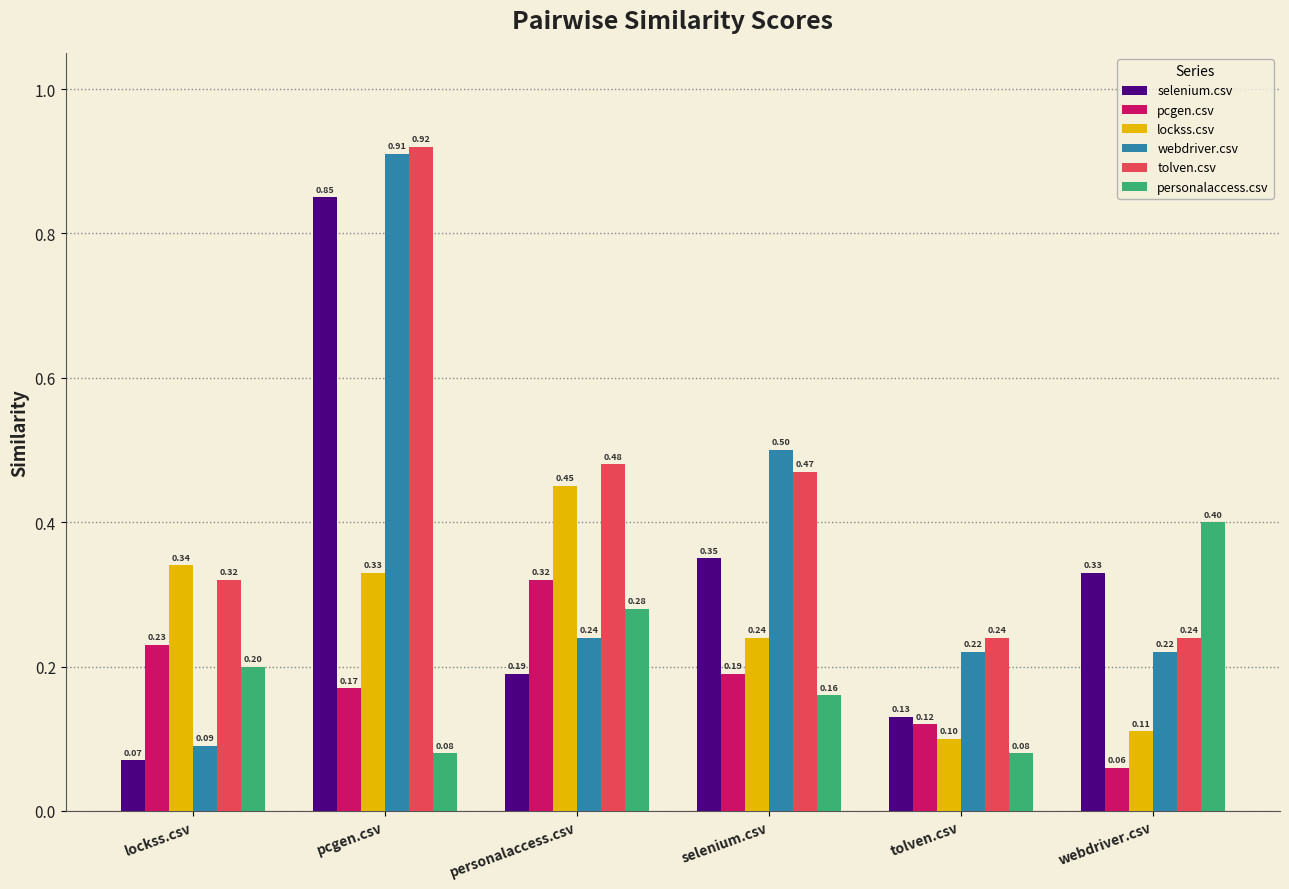

At which label is selenium.csv closest to 0?

lockss.csv